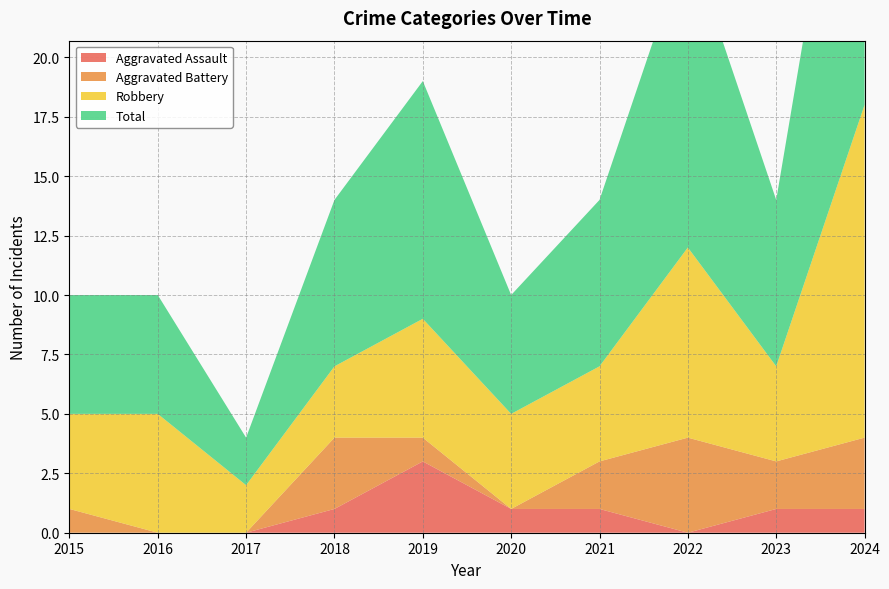

Reading right to left, what are all the values shown in this chart?

Aggravated Assault: 2024=1	2023=1	2022=0	2021=1	2020=1	2019=3	2018=1	2017=0	2016=0	2015=0
Aggravated Battery: 2024=3	2023=2	2022=4	2021=2	2020=0	2019=1	2018=3	2017=0	2016=0	2015=1
Robbery: 2024=14	2023=4	2022=8	2021=4	2020=4	2019=5	2018=3	2017=2	2016=5	2015=4
Total: 2024=18	2023=7	2022=13	2021=7	2020=5	2019=10	2018=7	2017=2	2016=5	2015=5